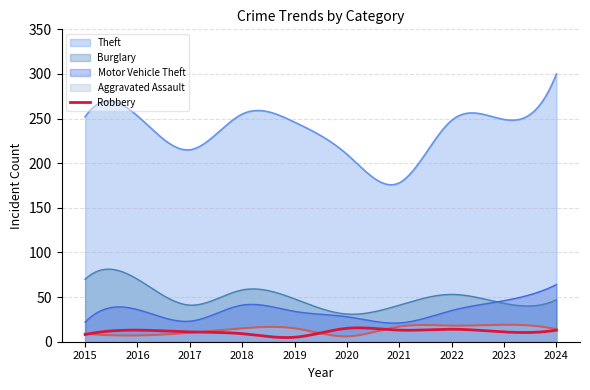

True or false: Aggravated Assault has a value of 17 at 2021.

True